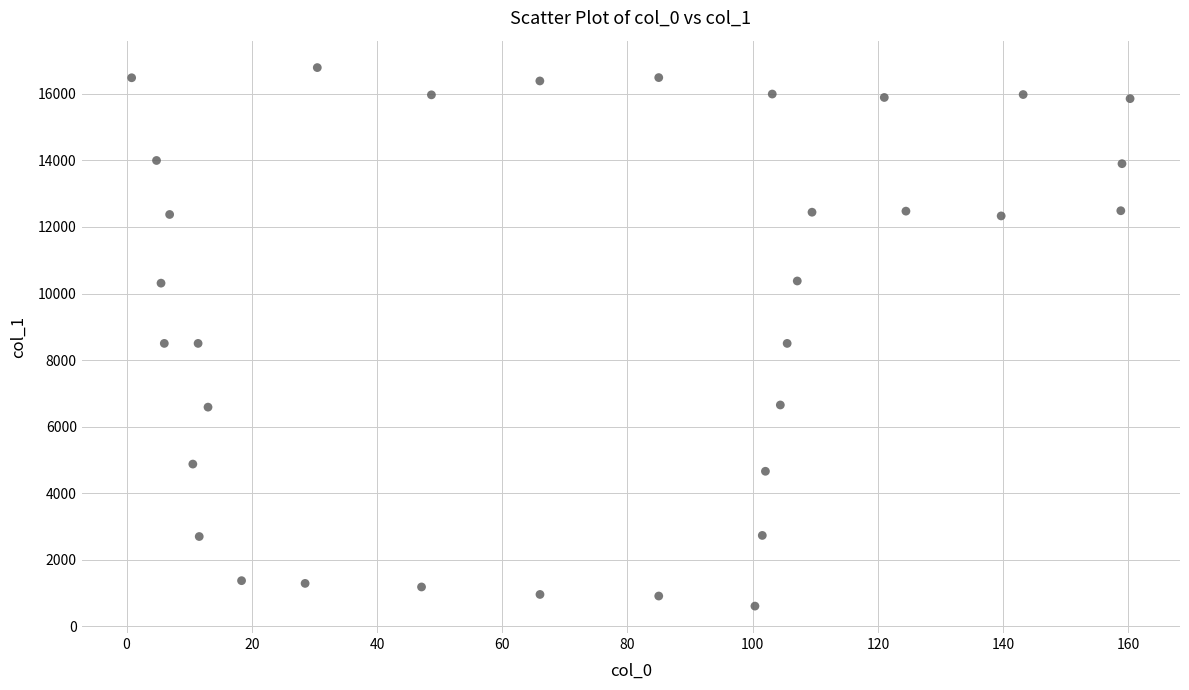

What is the range of X values (max minus min)?

159.5